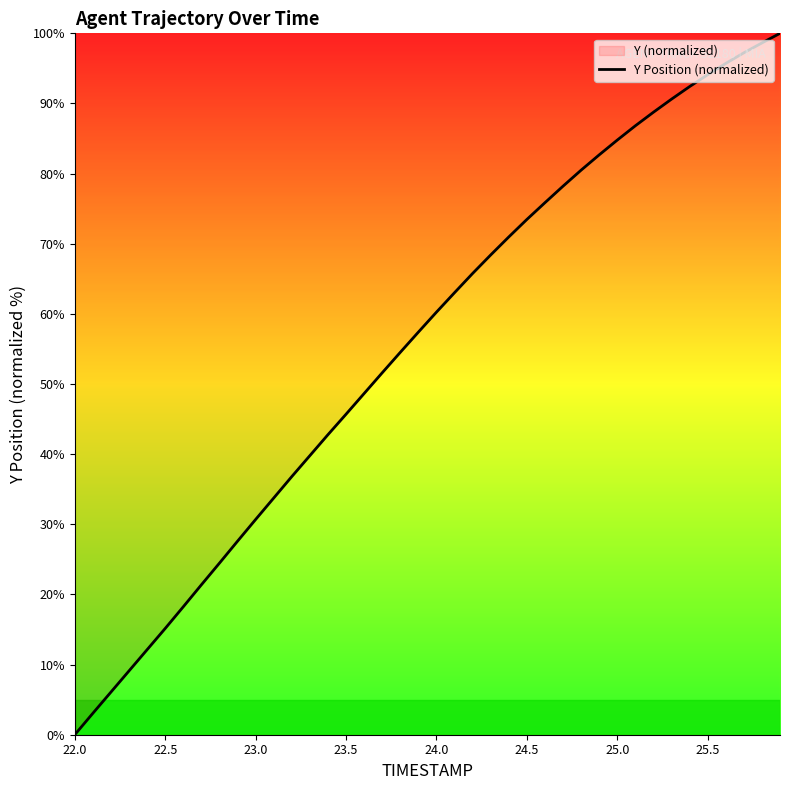

The chart shows a value of 14.5 at 23.5. True or false?

False